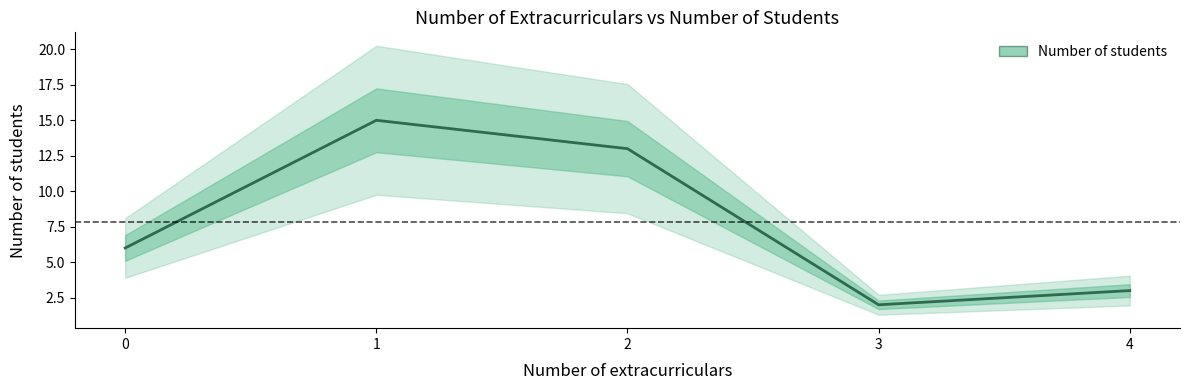

What is the change in value from 1 to 3?

-13